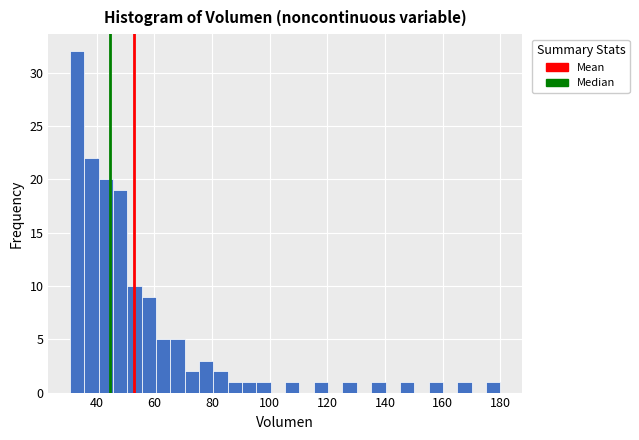

Around what value on the x-axis is the tallest bar? Give the approximate position of its centre, as read against the axis.

34